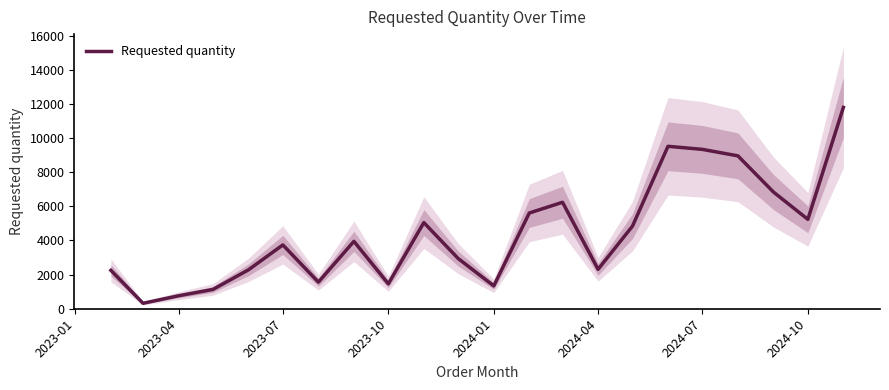

What is the maximum value for Requested quantity?

11800